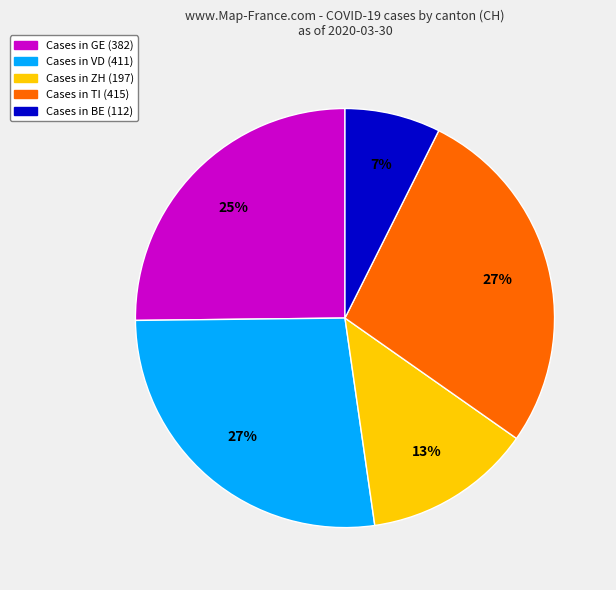

To the nearest percent, what is the difference between the largest and smallest slice percentages?

20%